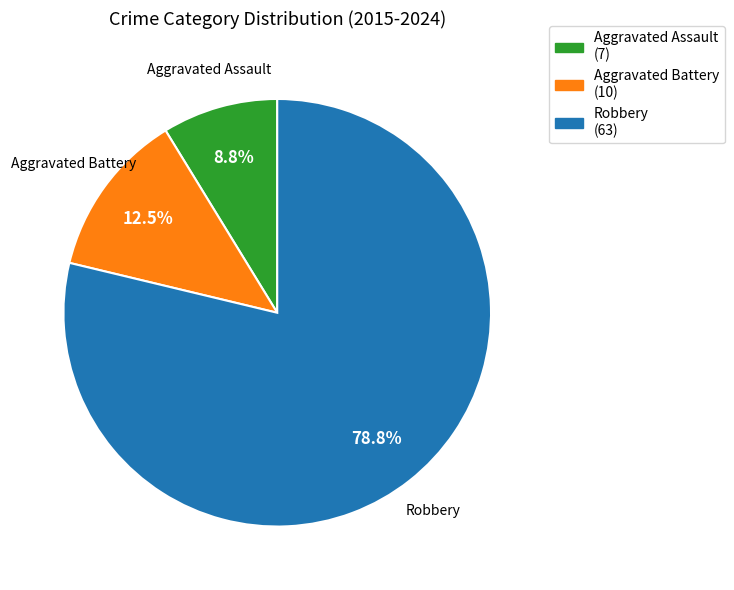

What percentage is NOT represented by Aggravated Battery (10)?

87.5%